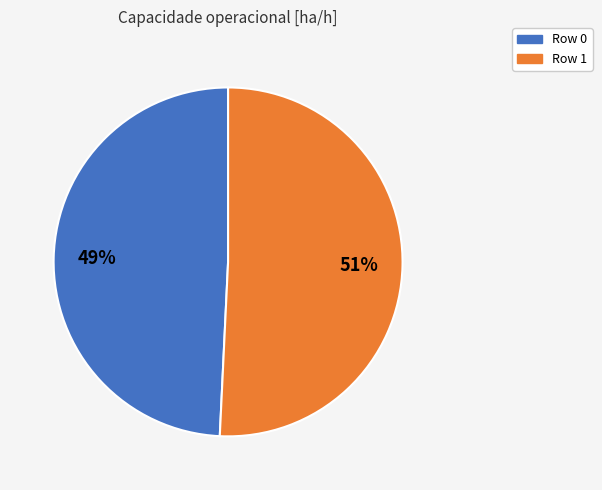

Approximately how many times larger is the value at Row 0 compared to Row 1?

1.0